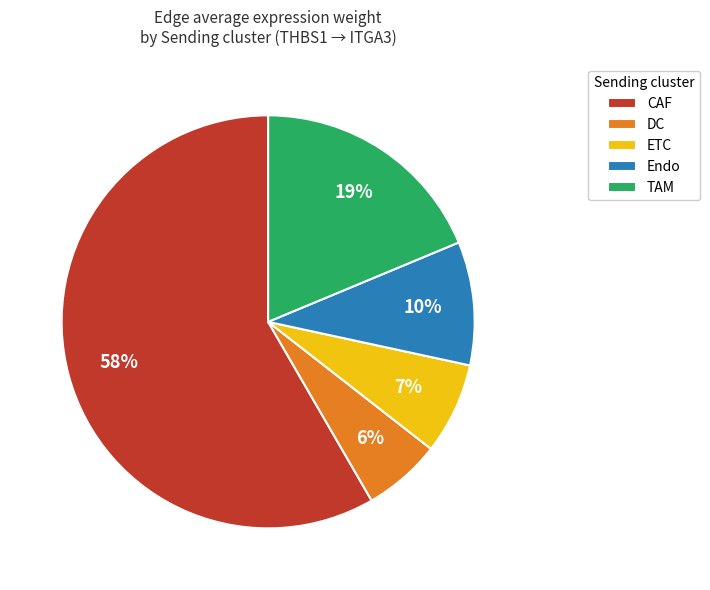

To the nearest percent, what is the difference between the ETC and TAM slice percentages?

12%